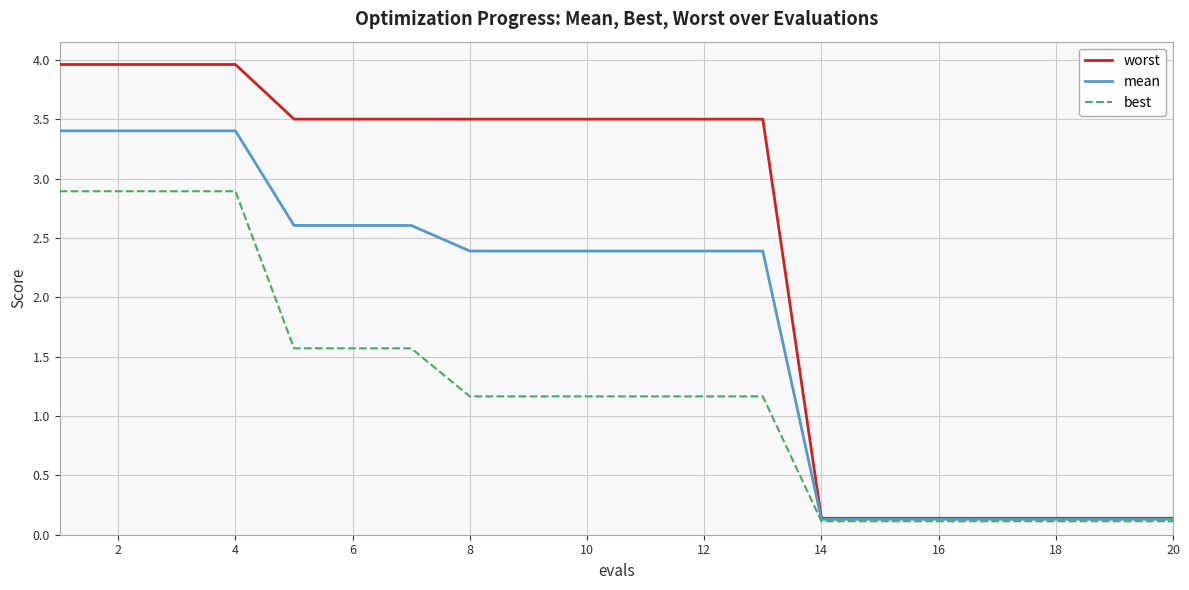

What are all the series names shown in the legend?

worst, mean, best